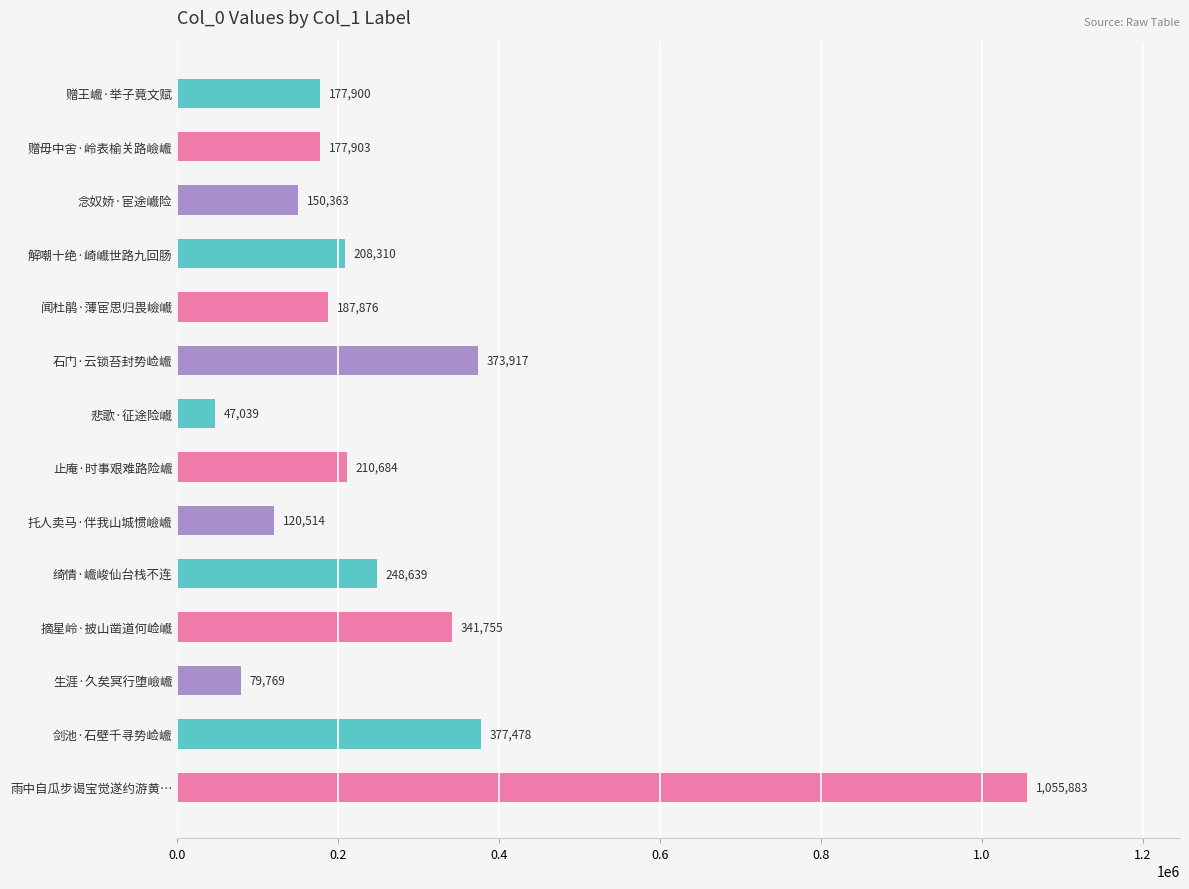

Does the chart contain stacked bars?

No